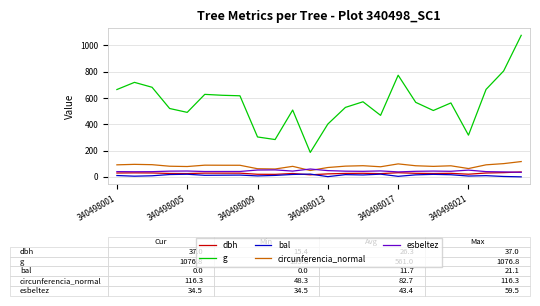

Which series has the widest spread of values?

g